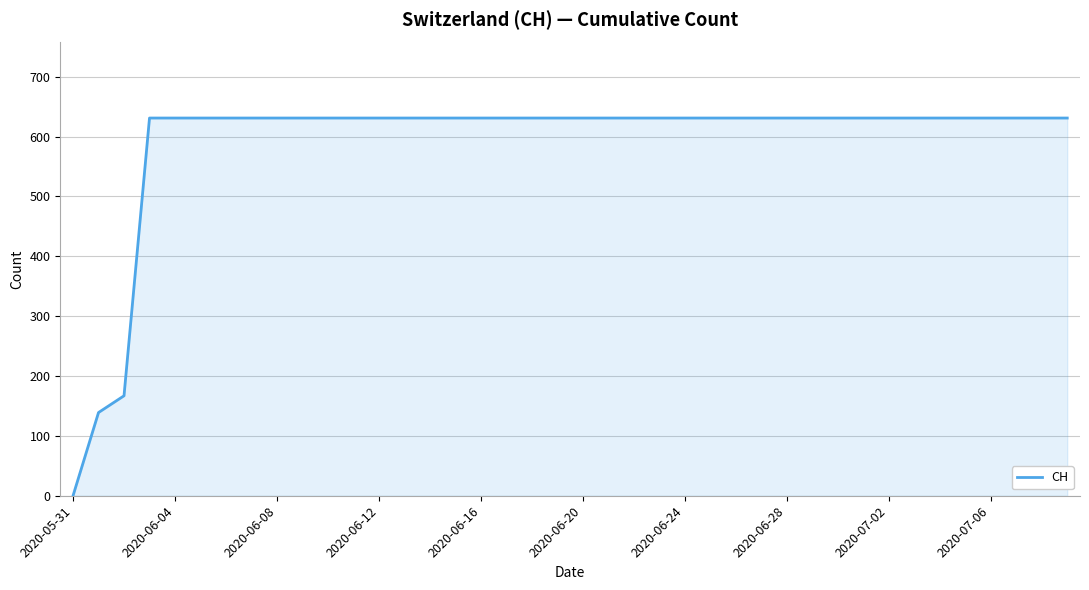

Reading right to left, list all the values displayed in this chart.

631	631	631	631	631	631	631	631	631	631	631	631	631	631	631	631	631	631	631	631	631	631	631	631	631	631	631	631	631	631	631	631	631	631	631	631	631	167	139	0